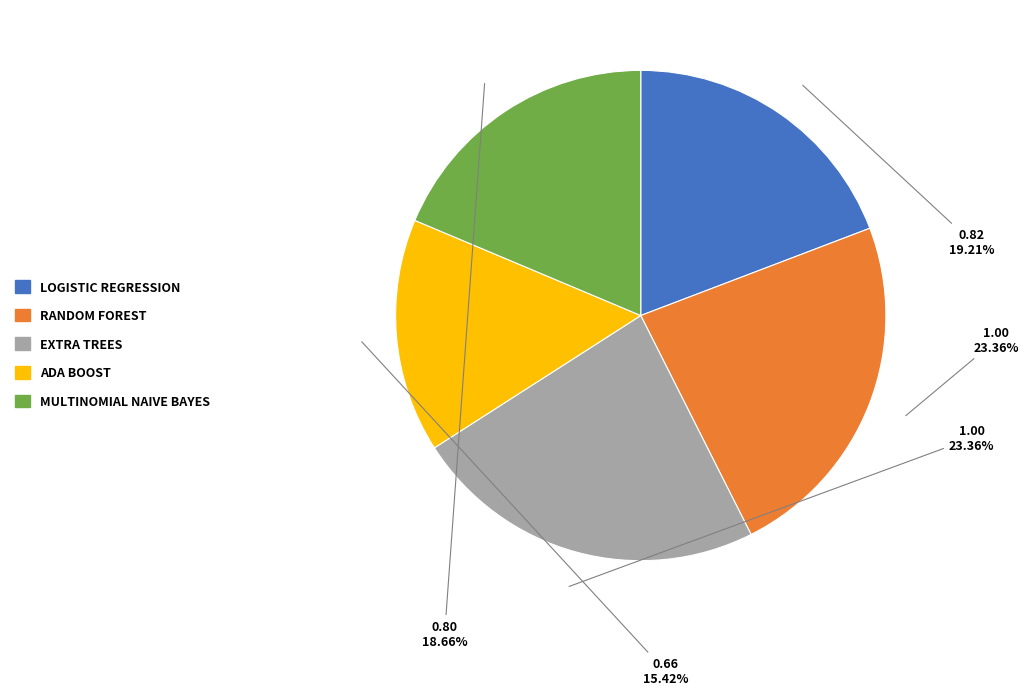

To the nearest percent, what is the average slice percentage?

20%